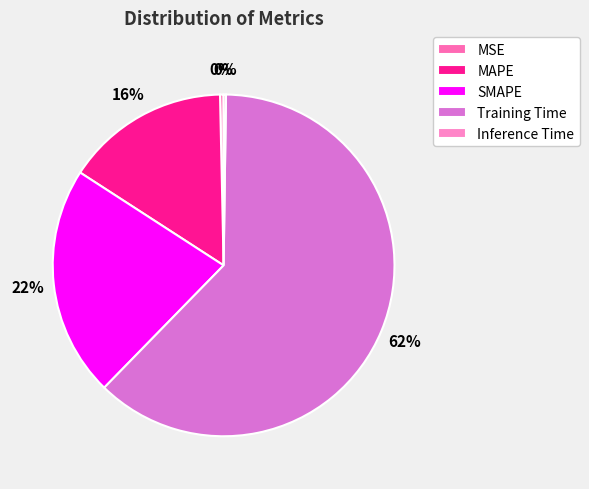

Does SMAPE account for over 50% of the chart?

No